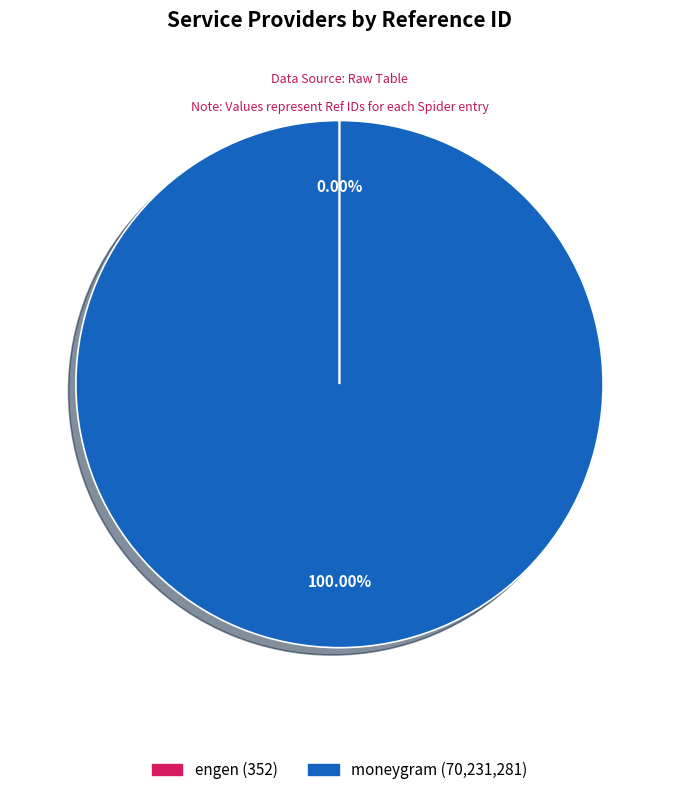

What is the majority slice?

moneygram